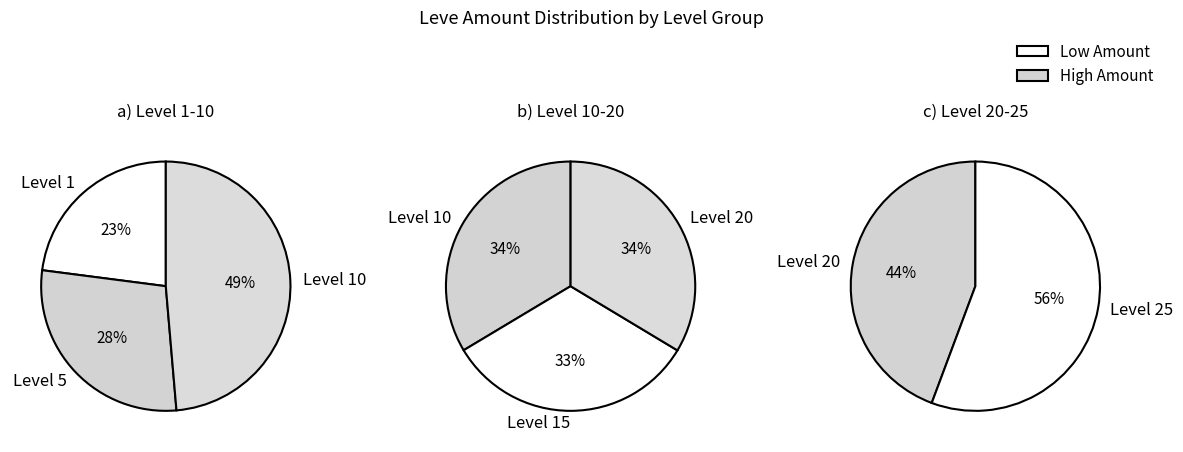

Between Leve Level 10 and Leve Level 1, which is larger?

Leve Level 10